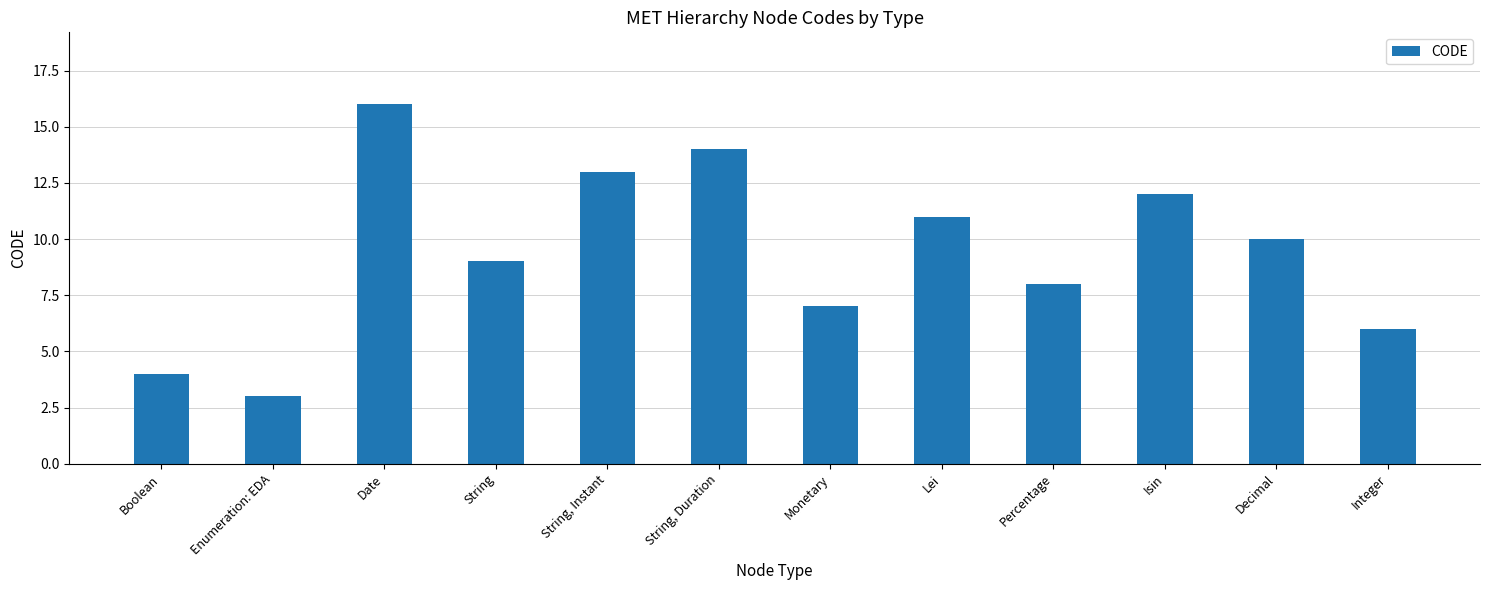

What position from the left is String, Instant?

5